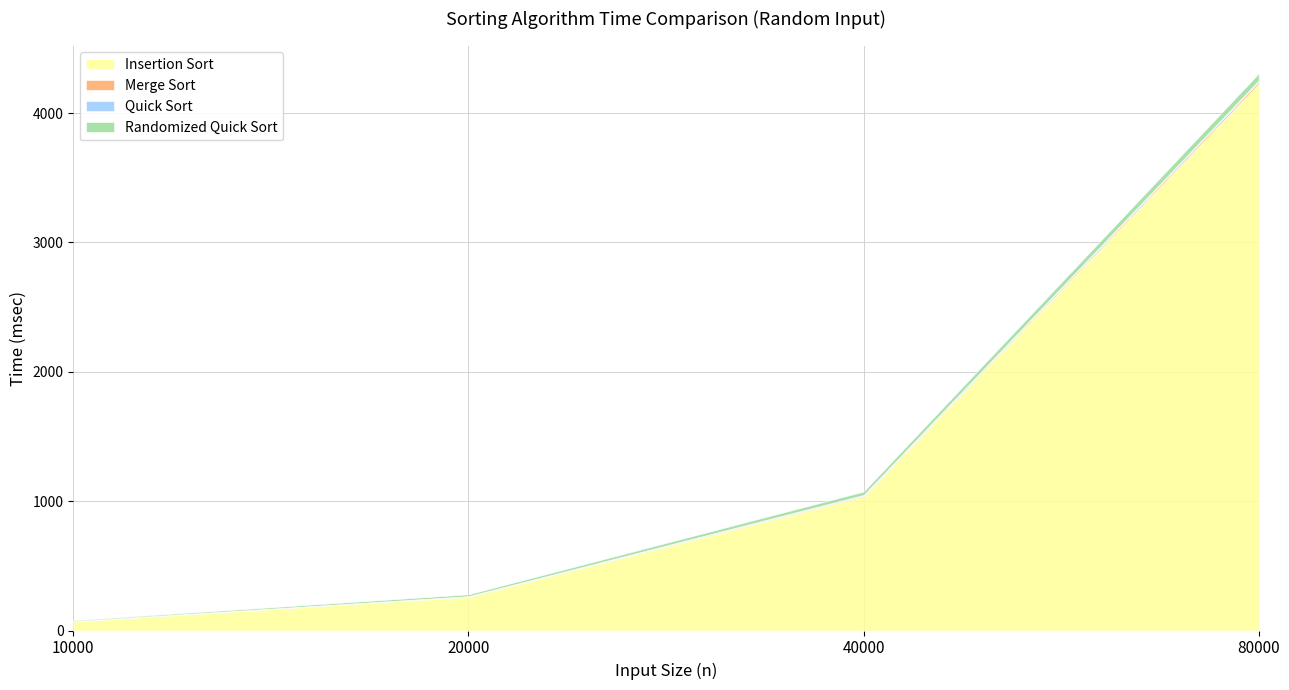

Reading left to right, transcribe all the data shown in this chart.

Insertion Sort: 70.0	260.0	1034.9	4226.2
Merge Sort: 1.7	3.5	8.0	17.0
Quick Sort: 1.0	2.1	4.8	9.7
Randomized Quick Sort: 6.9	14.1	26.6	53.9